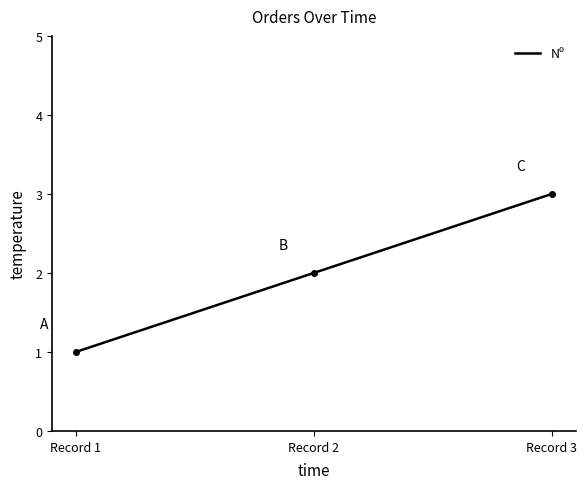

Which label corresponds to the largest value in the chart?

Record 3